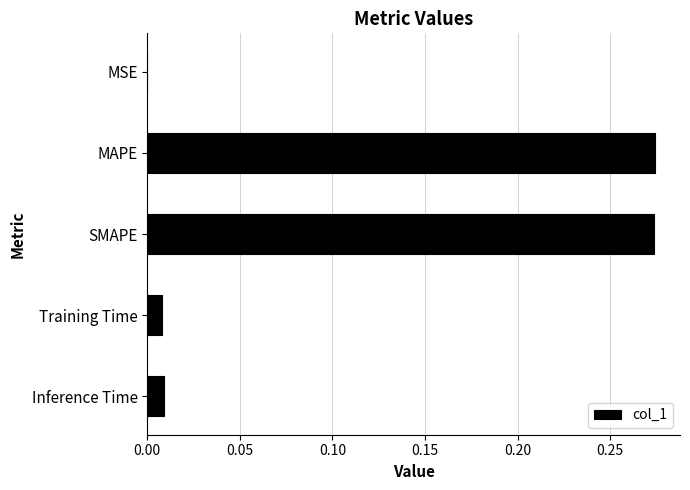

What is the change in value from SMAPE to Inference Time?

-0.3